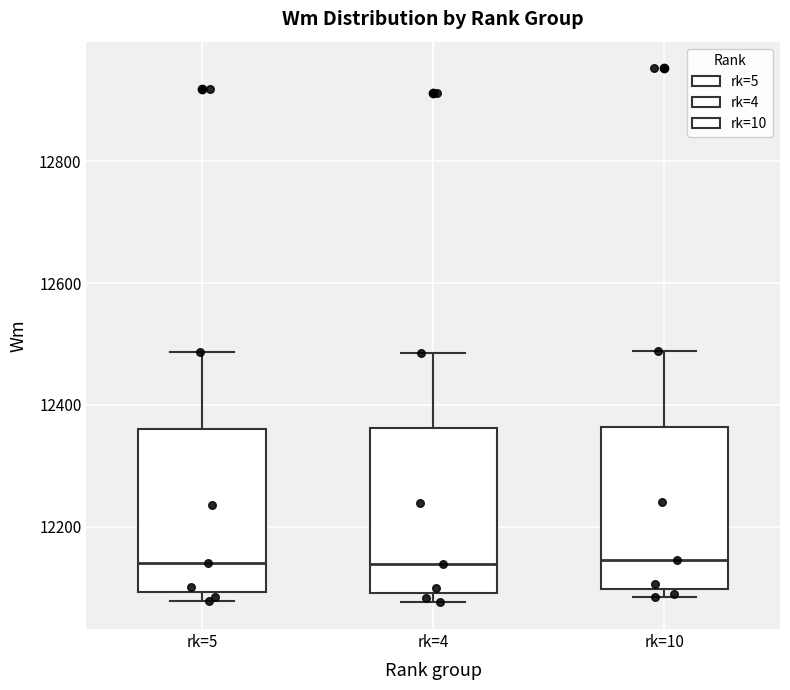

Reading left to right, transcribe this box plot: for each box, give where its median line is, the range the box spans, and where its two whiskers end, as read against the y-axis. The values are not printed on the chart, so give them approximately, as read against the axis.

rk=5: median 12140, box 12100 to 12360, whiskers 12080 to 12480
rk=4: median 12140, box 12100 to 12360, whiskers 12080 to 12480
rk=10: median 12140, box 12100 to 12360, whiskers 12080 to 12480